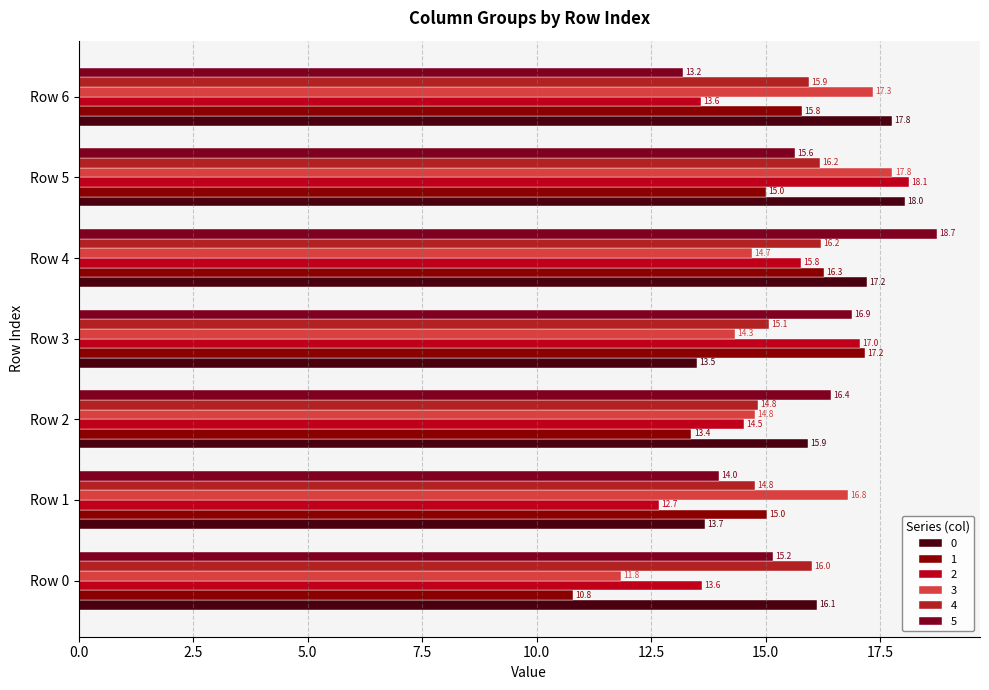

What is the smallest value displayed?

10.8